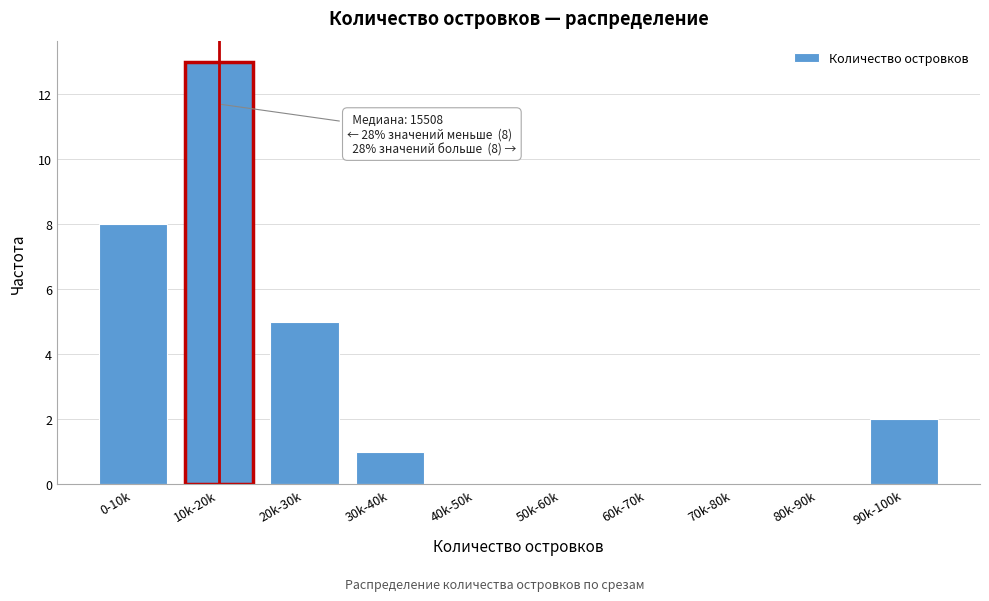

Reading right to left, extract all data points from this chart.

90k-100k=2	80k-90k=0	70k-80k=0	60k-70k=0	50k-60k=0	40k-50k=0	30k-40k=1	20k-30k=5	10k-20k=13	0-10k=8